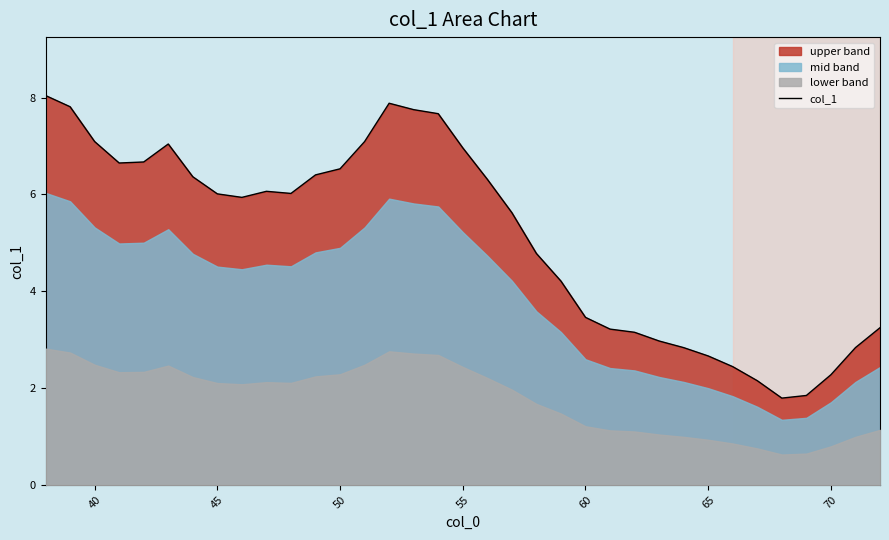

The value of col_1 at 65 is 2.7. True or false?

True